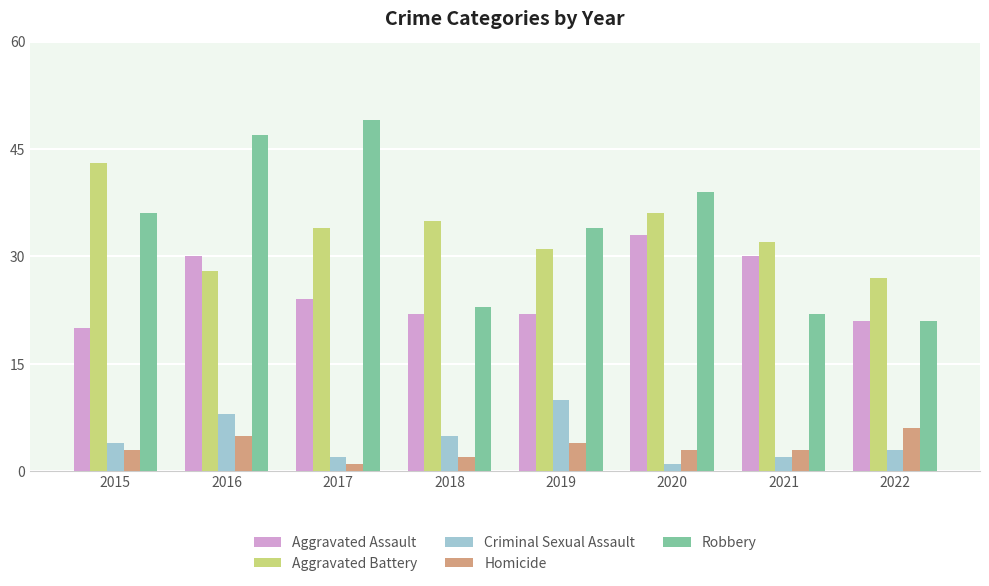

Reading left to right, transcribe all the data shown in this chart.

Aggravated Assault: 20	30	24	22	22	33	30	21
Aggravated Battery: 43	28	34	35	31	36	32	27
Criminal Sexual Assault: 4	8	2	5	10	1	2	3
Homicide: 3	5	1	2	4	3	3	6
Robbery: 36	47	49	23	34	39	22	21